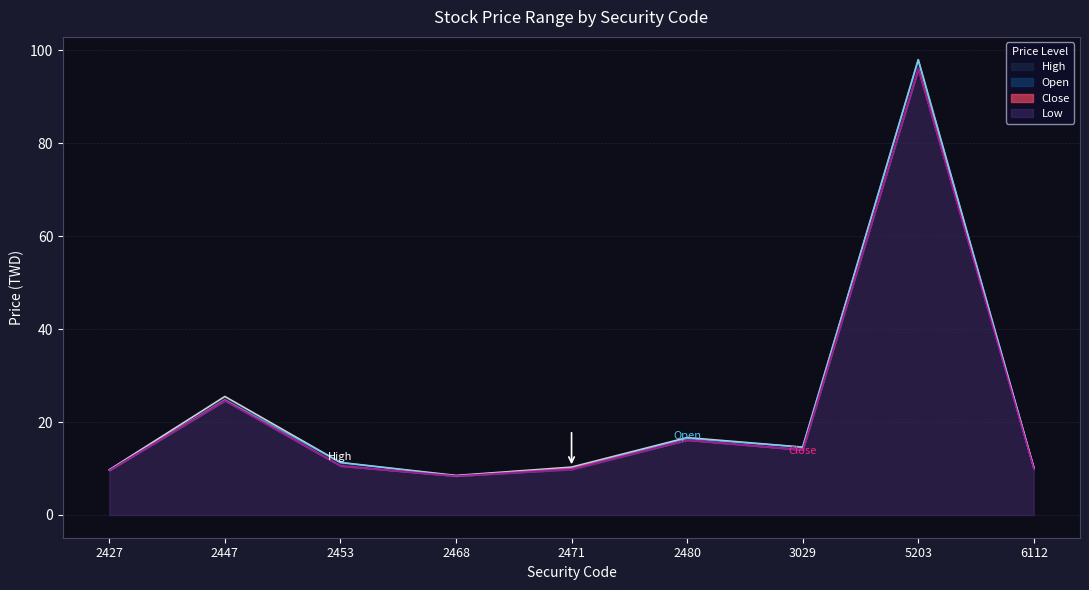

True or false: High has more than 2 interior local peaks.

True